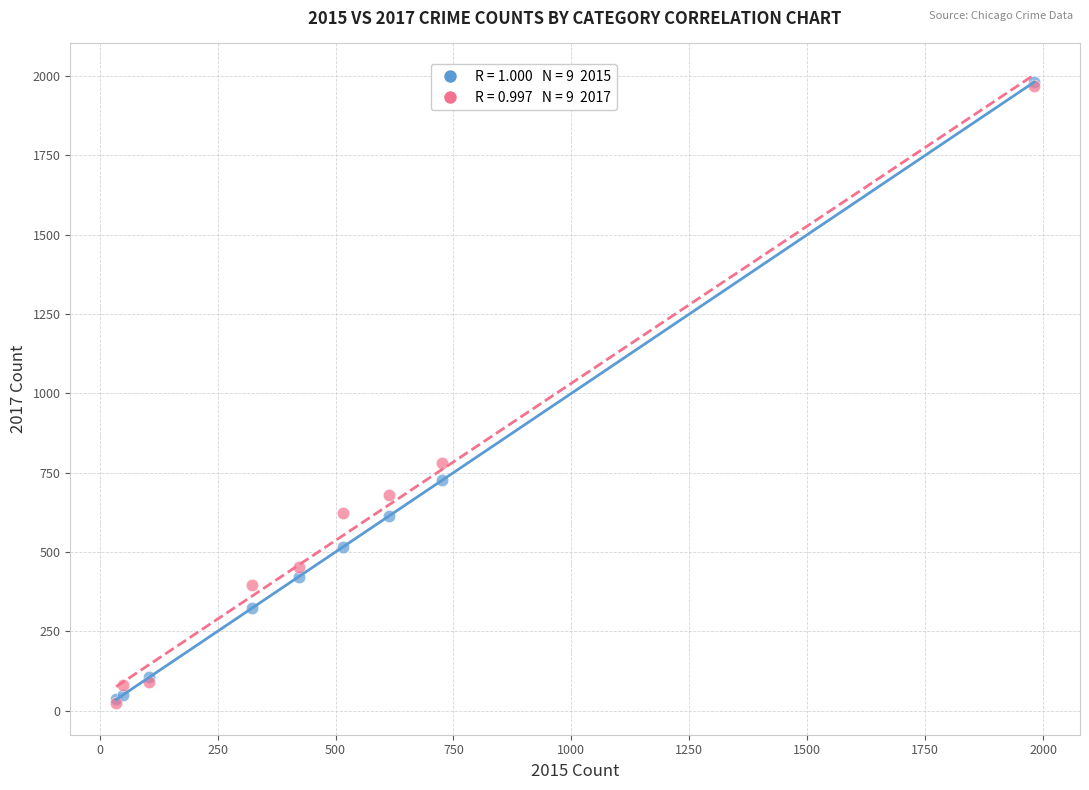

Across all series, what Y value is closest to 1002?

780